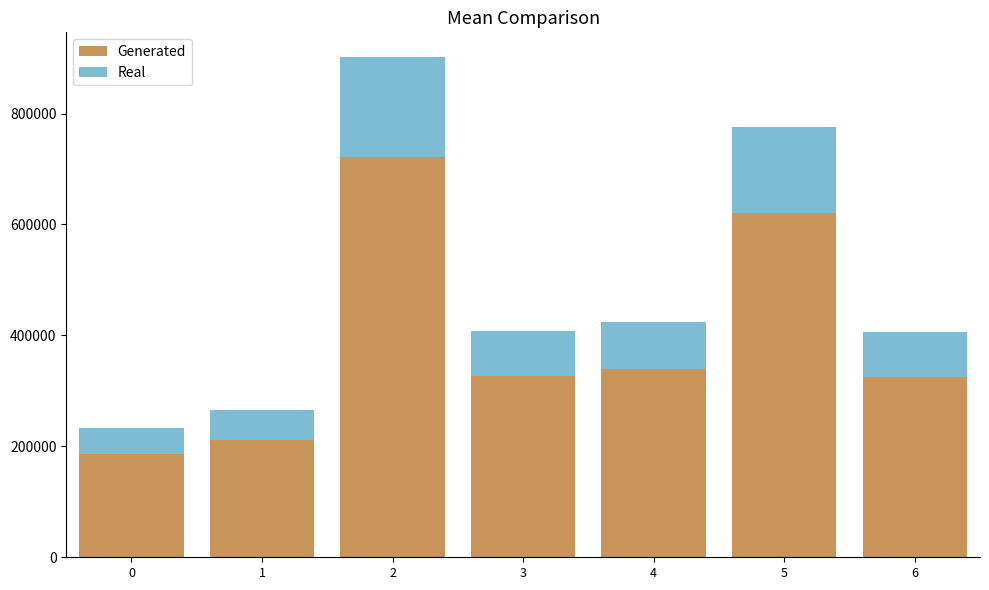

What is the maximum value for Generated?

721028.8